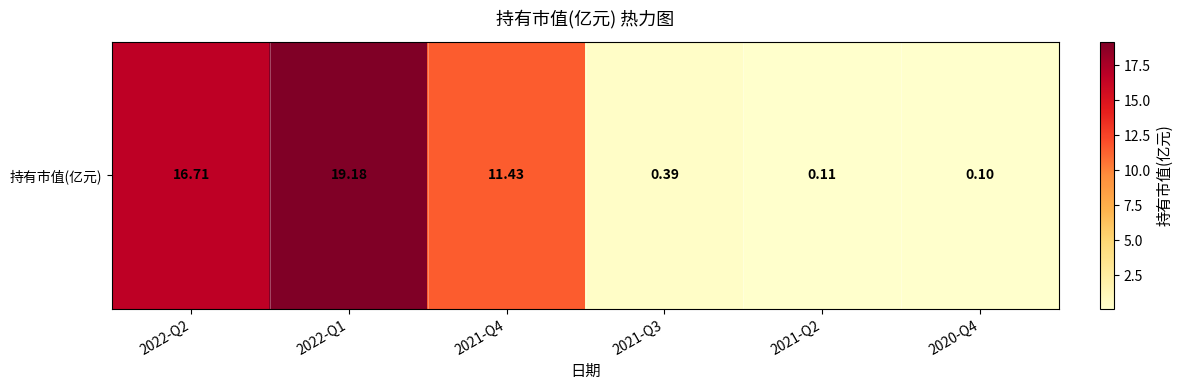

Which has a higher value, 2021-Q4 or 2020-Q4?

2021-Q4